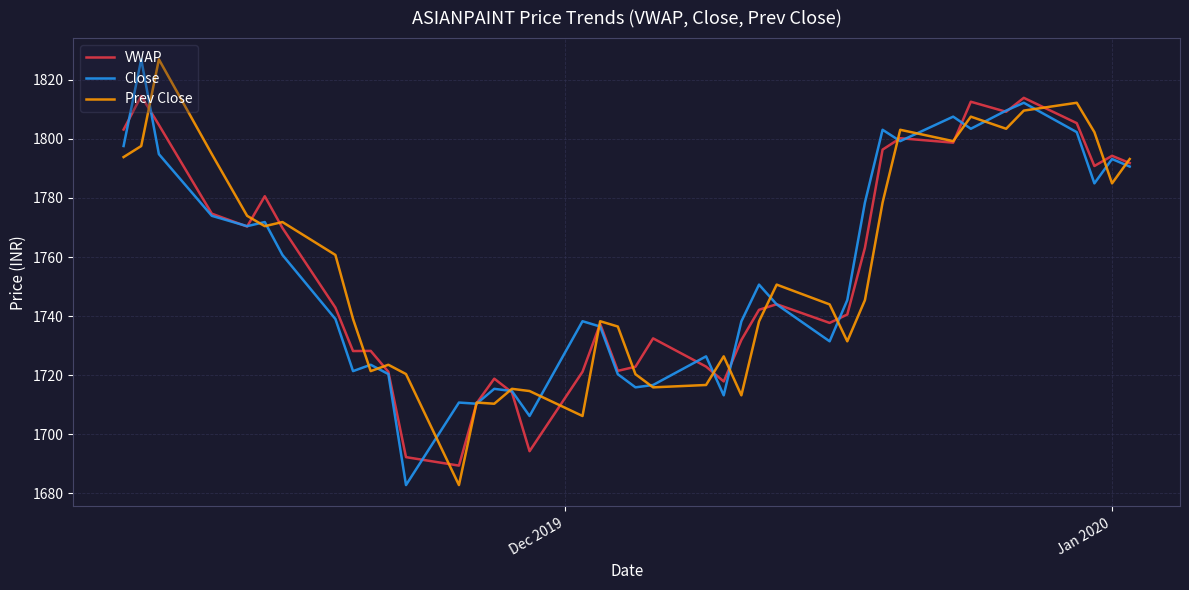

Rank the series by their average value, from lowest to highest.

Close, Prev Close, VWAP